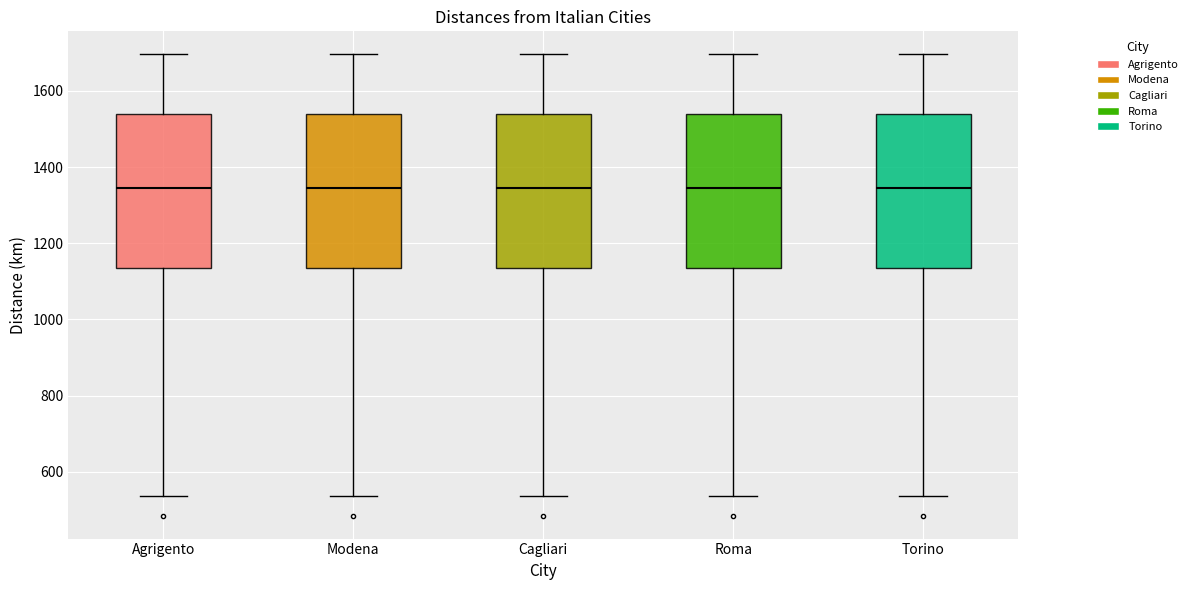

Where does the median line of the box for Cagliari sit on the y-axis? The values are not printed on the chart, so give them approximately, as read against the axis.

1340